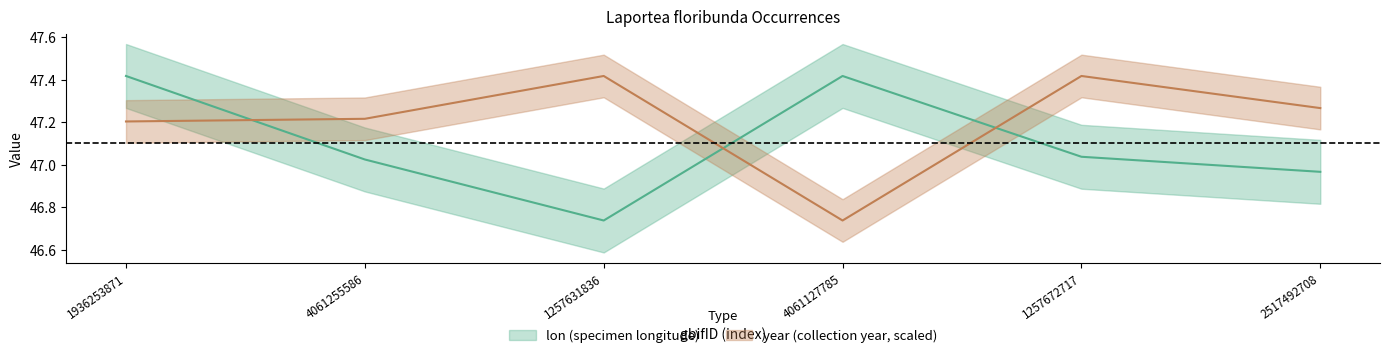

Does the chart have visible grid lines?

No